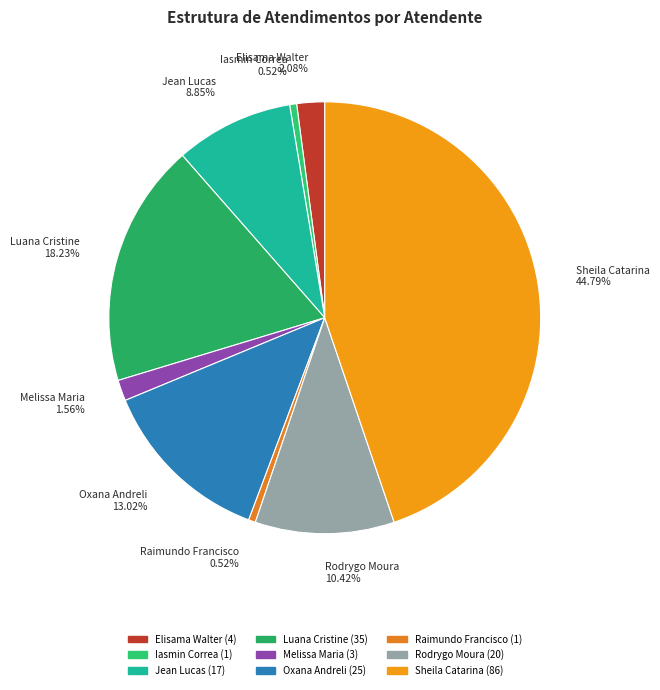

Is there any slice that represents more than half of the pie?

No